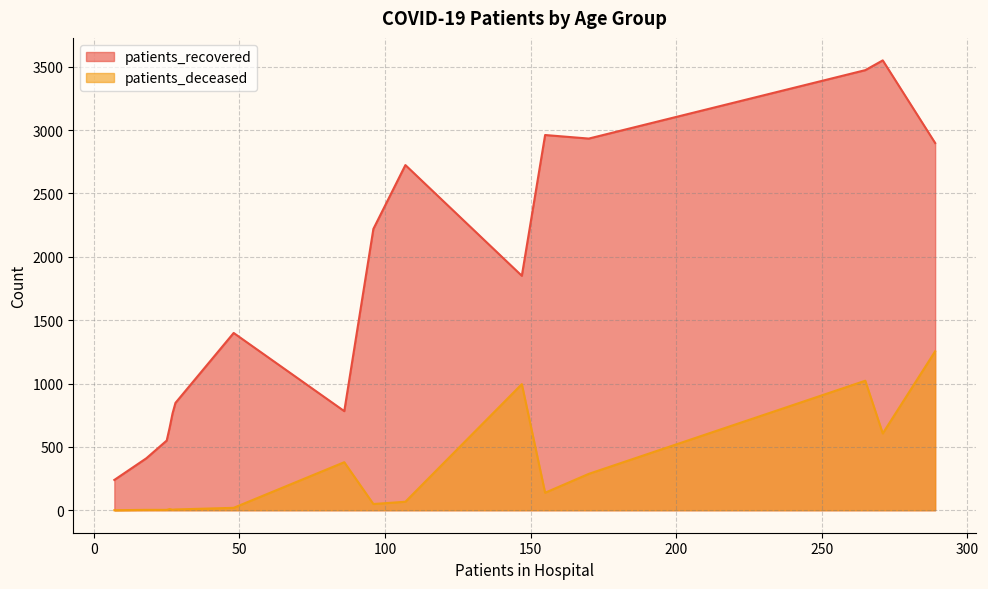

What are all the series names shown in the legend?

patients_recovered, patients_deceased